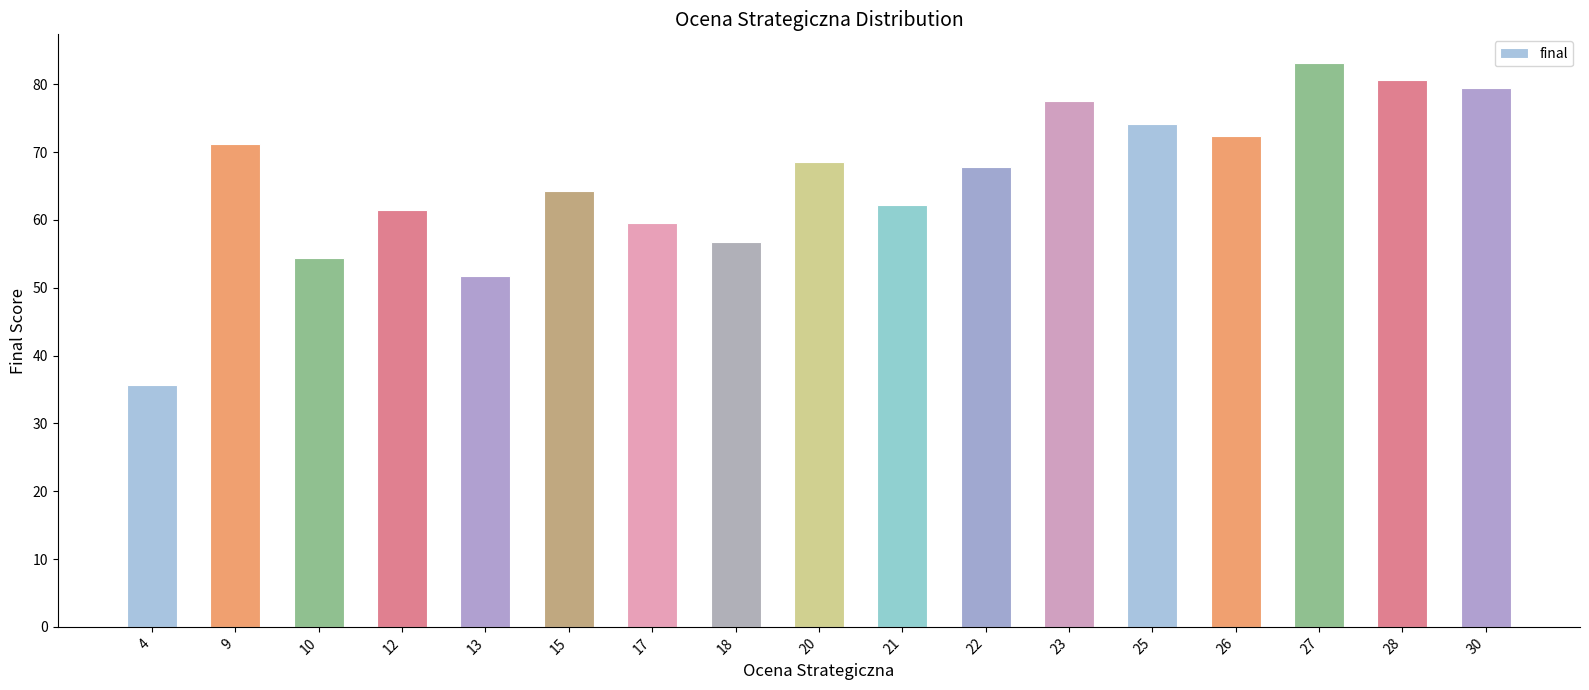

Rank the categories by value from lowest to highest.

4, 13, 10, 18, 17, 12, 21, 15, 22, 20, 9, 26, 25, 23, 30, 28, 27